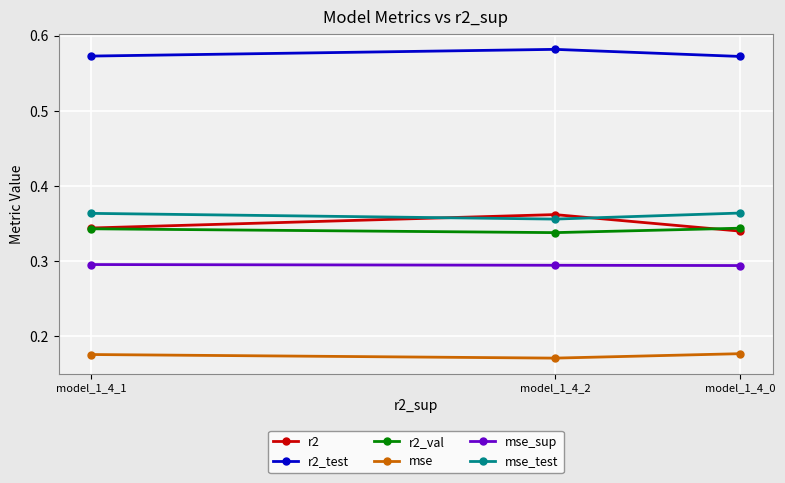

Reading left to right, list all the values displayed in this chart.

r2: model_1_4_0=0.3	model_1_4_2=0.4	model_1_4_1=0.3
r2_test: model_1_4_0=0.6	model_1_4_2=0.6	model_1_4_1=0.6
r2_val: model_1_4_0=0.3	model_1_4_2=0.3	model_1_4_1=0.3
mse: model_1_4_0=0.2	model_1_4_2=0.2	model_1_4_1=0.2
mse_sup: model_1_4_0=0.3	model_1_4_2=0.3	model_1_4_1=0.3
mse_test: model_1_4_0=0.4	model_1_4_2=0.4	model_1_4_1=0.4